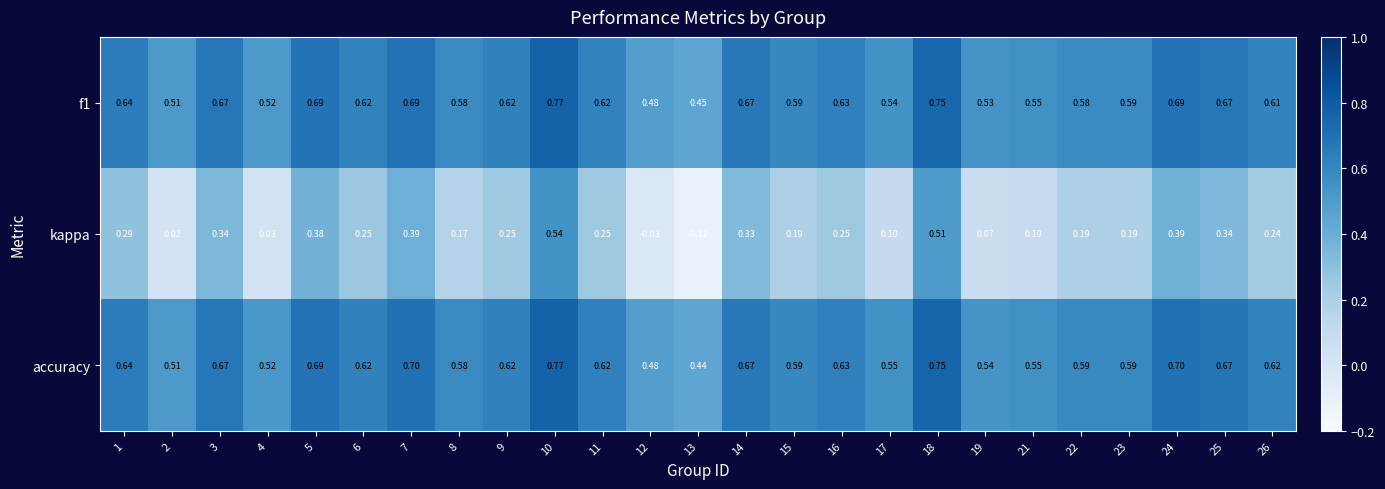

Which series has the largest total across all categories?

accuracy